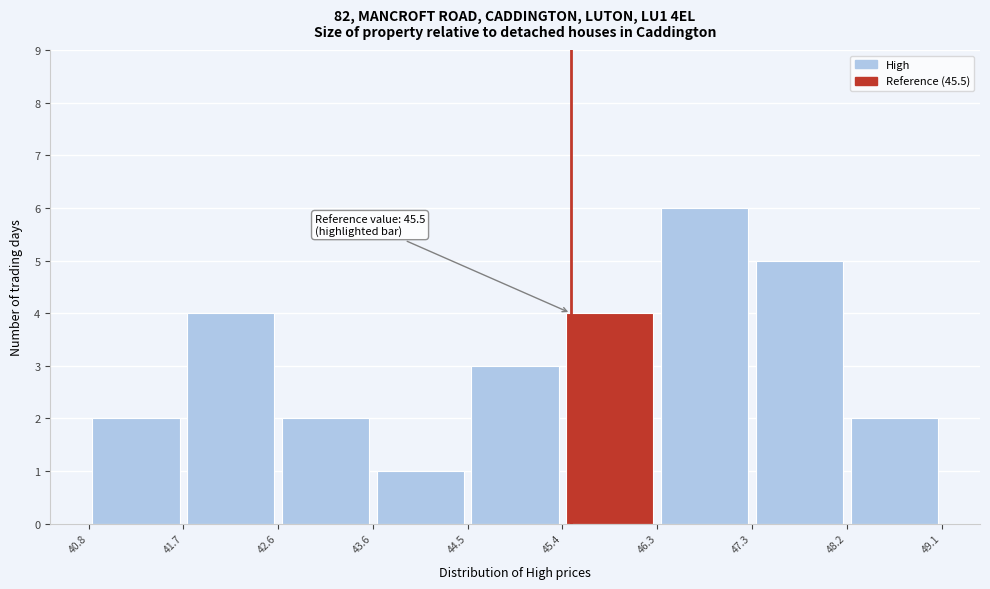

Over which range of the x-axis is the bar tallest?

46.3 to 47.3